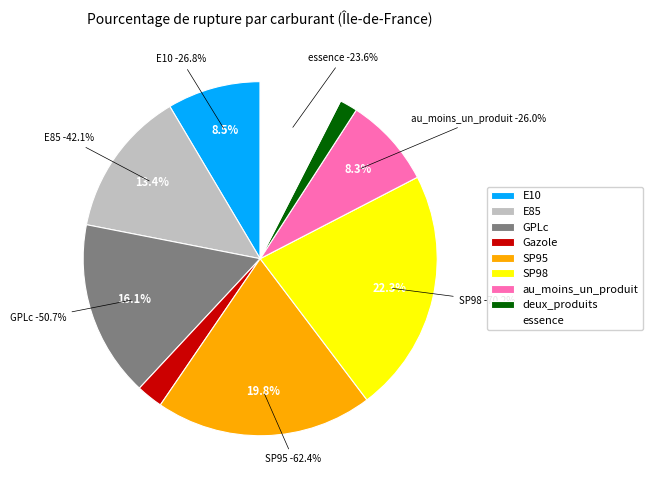

What percentage is the SP98 slice, to the nearest percent?

22%